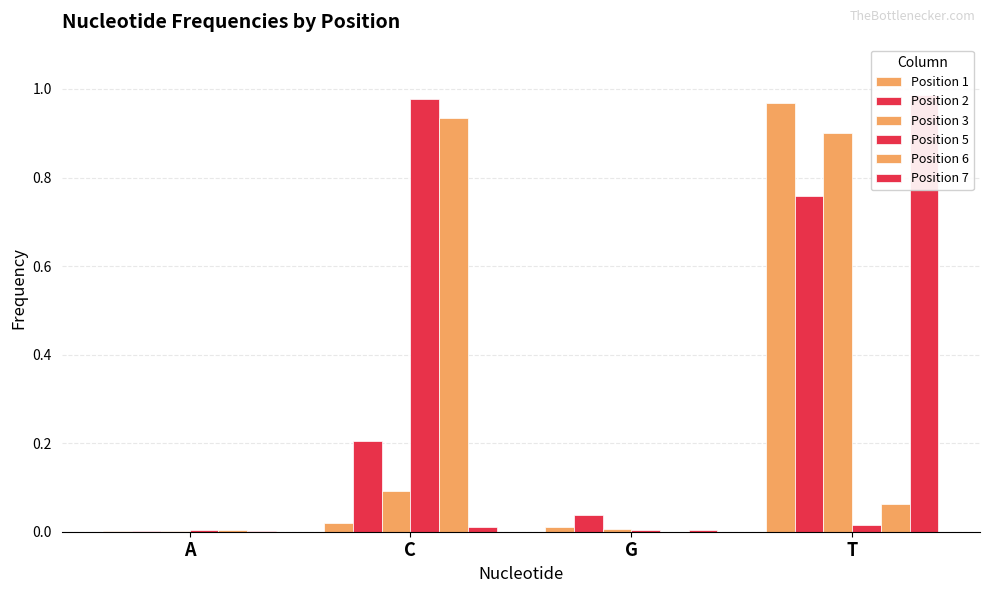

Which series has the largest total across all categories?

Position 1